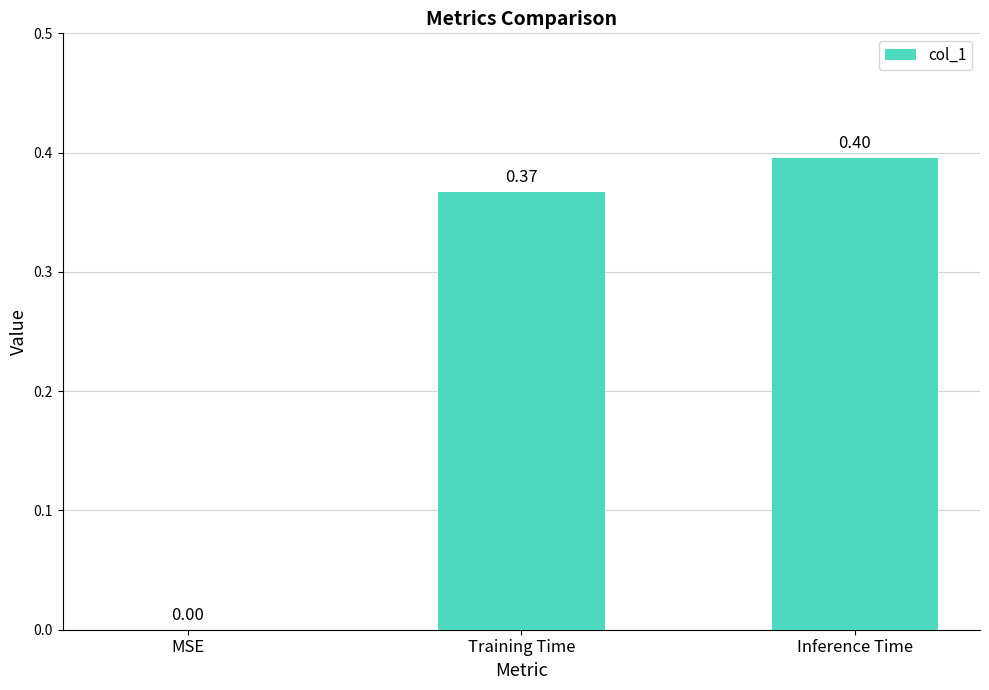

What is the sum of the values at MSE and Inference Time?

0.4